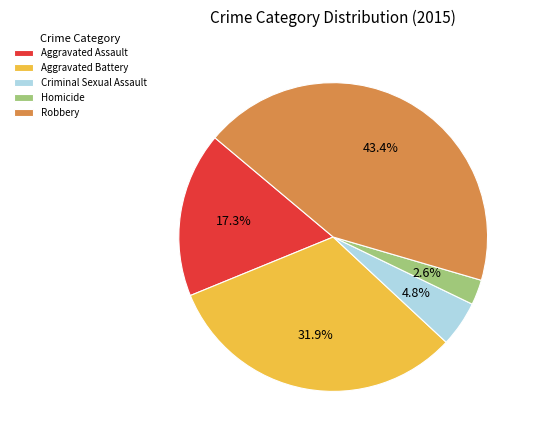

The Aggravated Battery slice represents 32% of the pie. True or false?

True